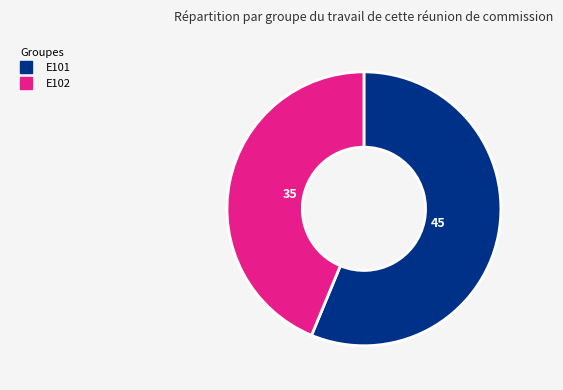

To the nearest percent, what is the average slice percentage?

50%